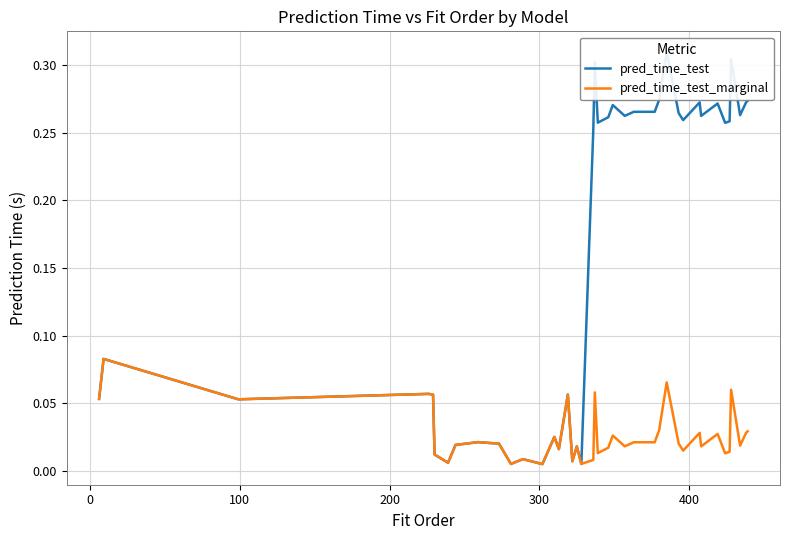

Reading right to left, transcribe all the data shown in this chart.

pred_time_test: 0.3	0.3	0.3	0.3	0.3	0.3	0.3	0.3	0.3	0.3	0.3	0.3	0.3	0.3	0.3	0.3	0.3	0.3	0.3	0.3	0.3	0.0	0.0	0.0	0.1	0.0	0.0	0.0	0.0	0.0	0.0	0.0	0.0	0.0	0.0	0.1	0.1	0.1	0.1	0.1
pred_time_test_marginal: 0.0	0.0	0.0	0.1	0.0	0.0	0.0	0.0	0.0	0.0	0.0	0.1	0.0	0.0	0.0	0.0	0.0	0.0	0.0	0.1	0.0	0.0	0.0	0.0	0.1	0.0	0.0	0.0	0.0	0.0	0.0	0.0	0.0	0.0	0.0	0.1	0.1	0.1	0.1	0.1